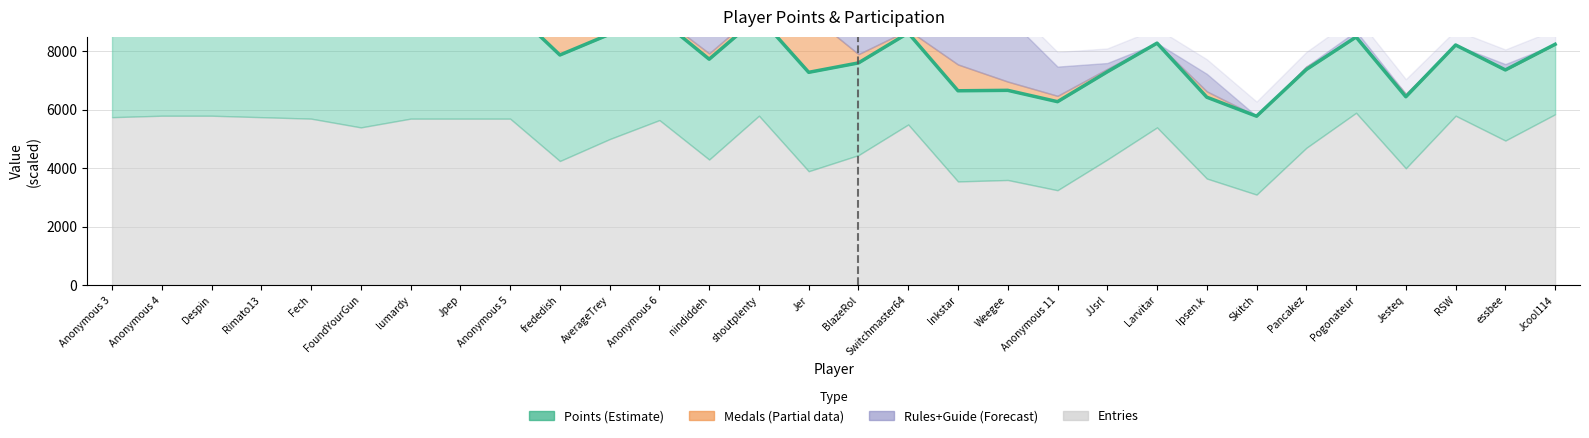

At which category does the data reach its first local peak?

lumardy